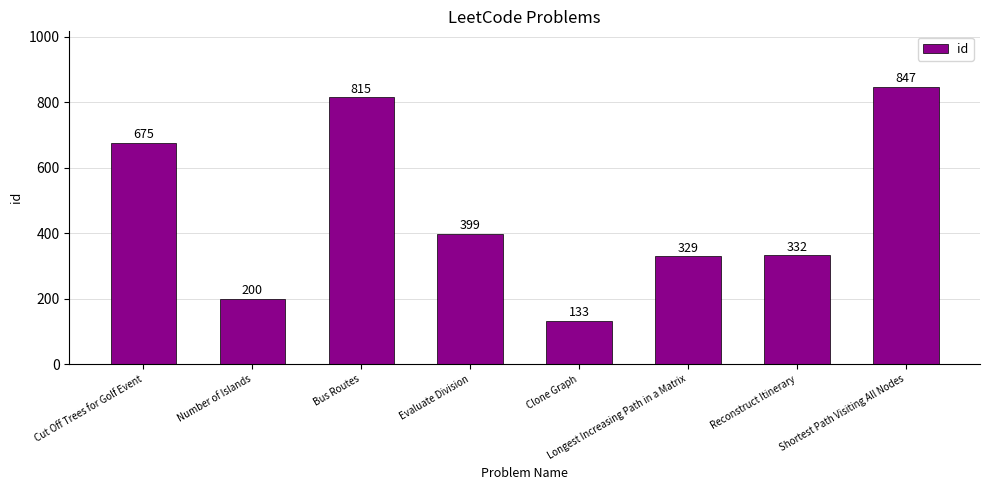

Reading left to right, what are all the values shown in this chart?

675	200	815	399	133	329	332	847